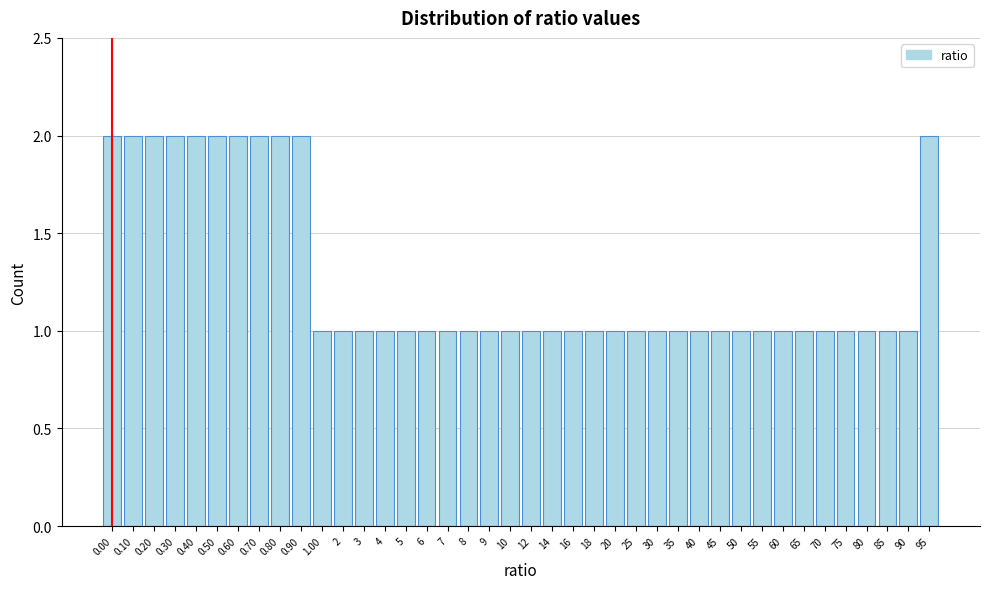

Approximately how many times larger is the value at 0.30 compared to 90?

2.0